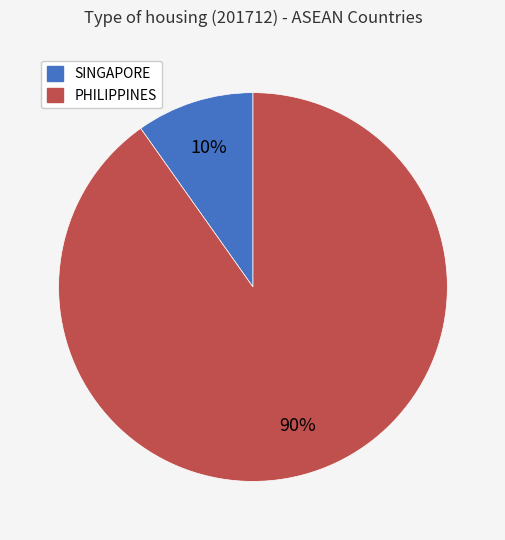

To the nearest percent, what is the difference between the PHILIPPINES and SINGAPORE slice percentages?

80%